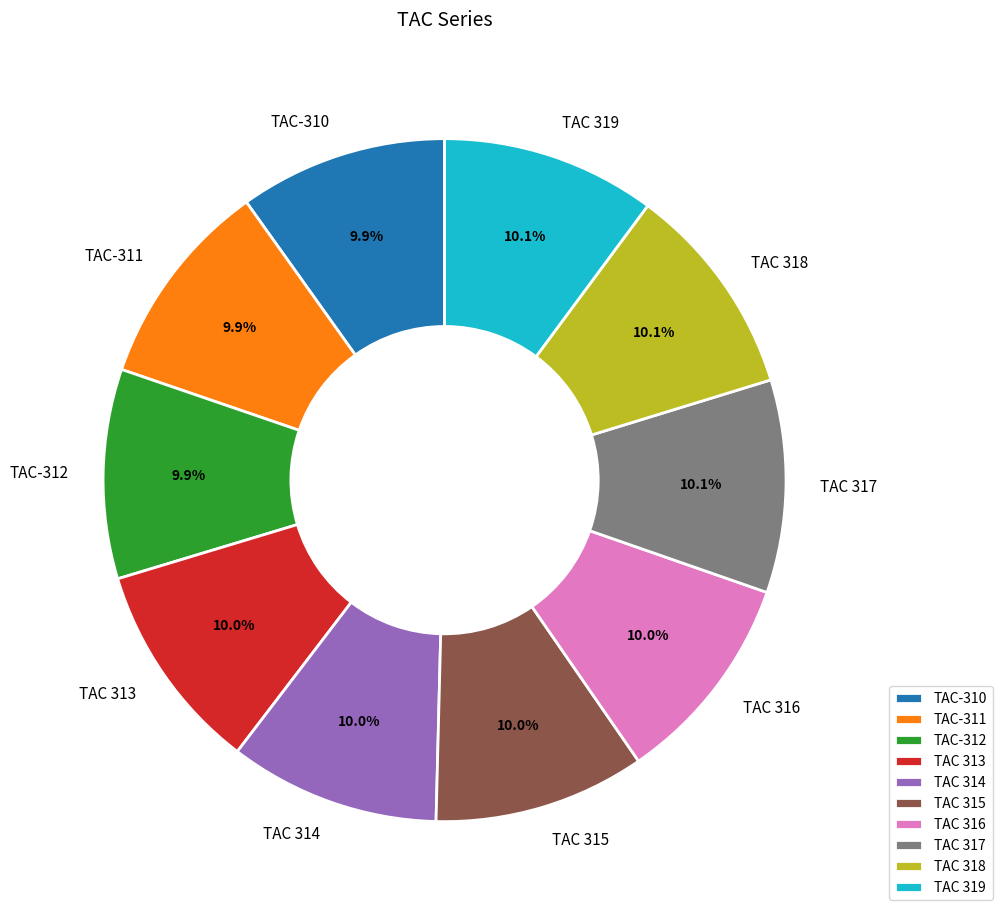

Combined, what portion of the pie is TAC-311 and TAC-312?

19.8%